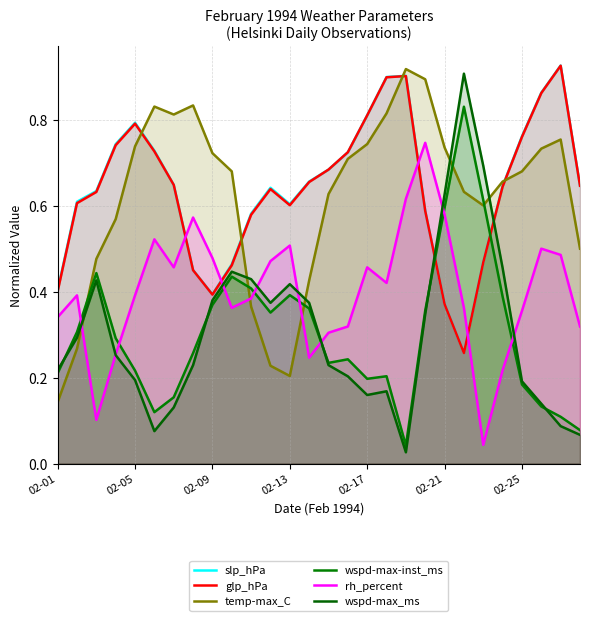

How many data points does each series have?

28